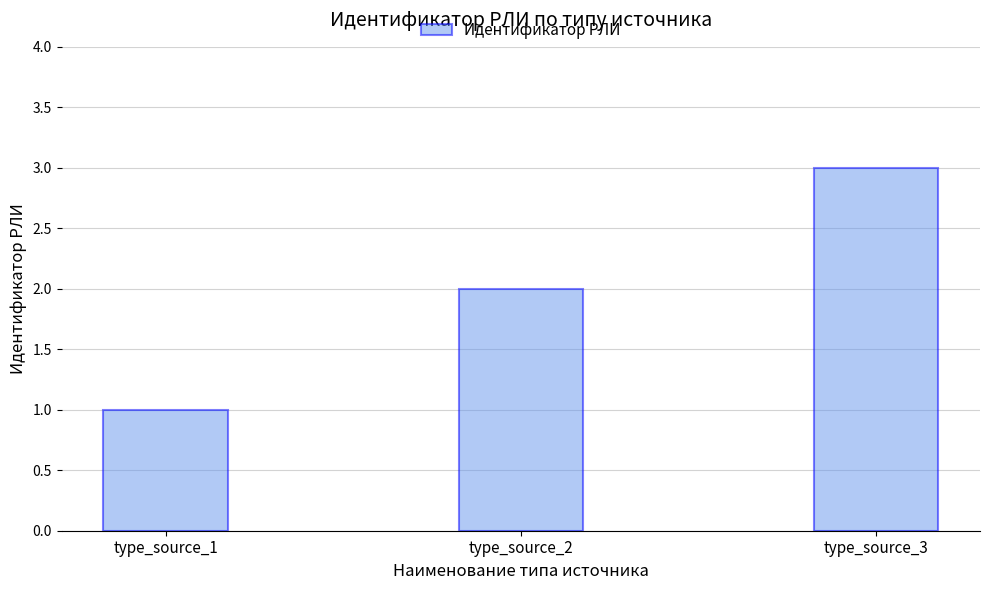

What is the change in value from type_source_1 to type_source_2?

+1